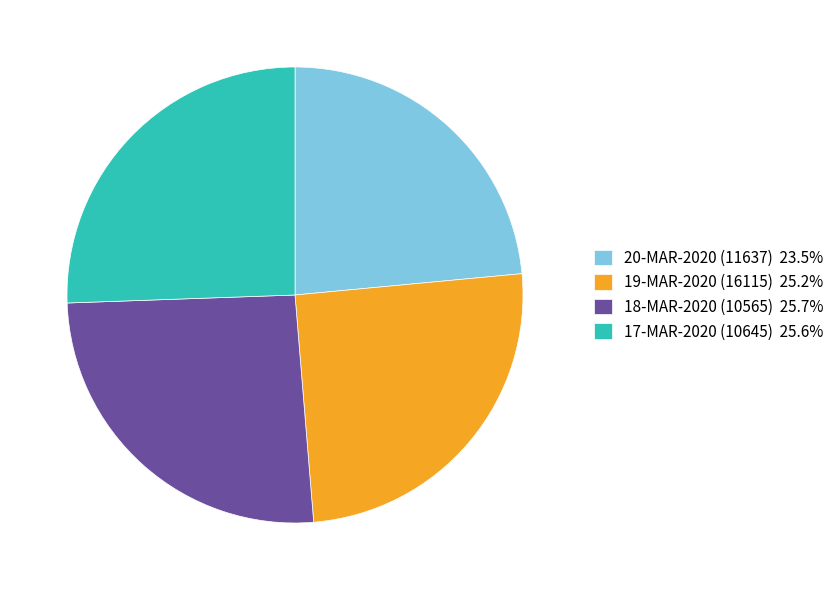

Do 19-MAR-2020 (16115) 25.2% and 20-MAR-2020 (11637) 23.5% together represent more than half of the pie?

No